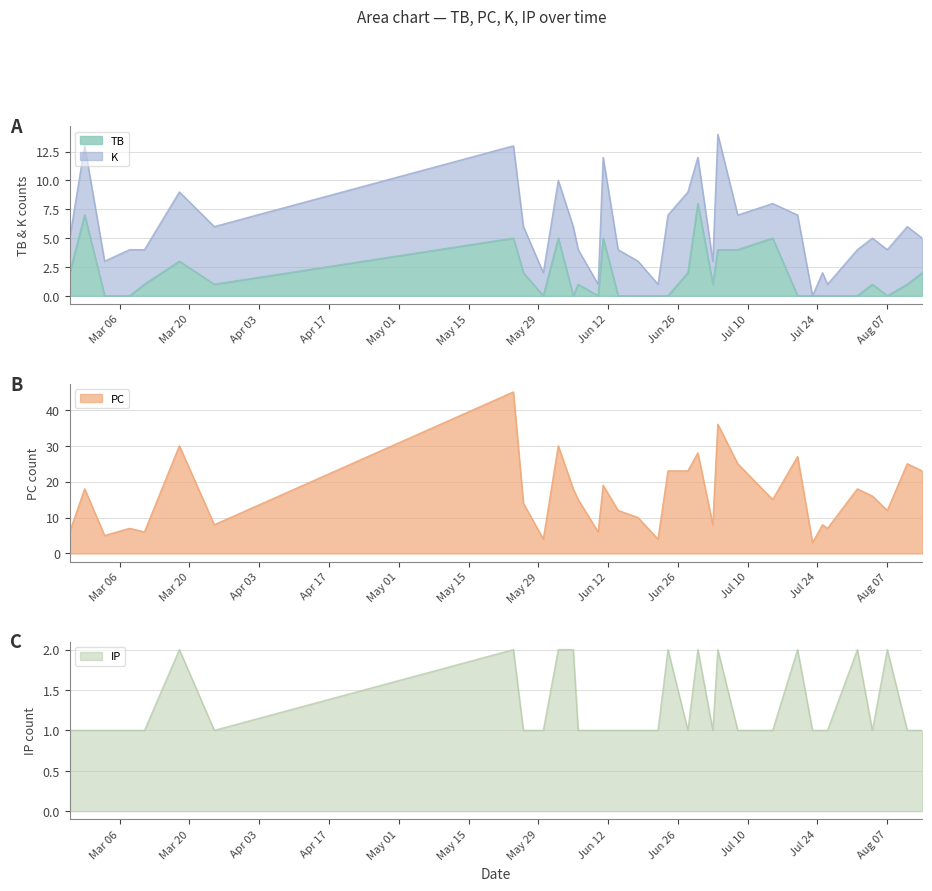

How many lines are shown in the chart?

4